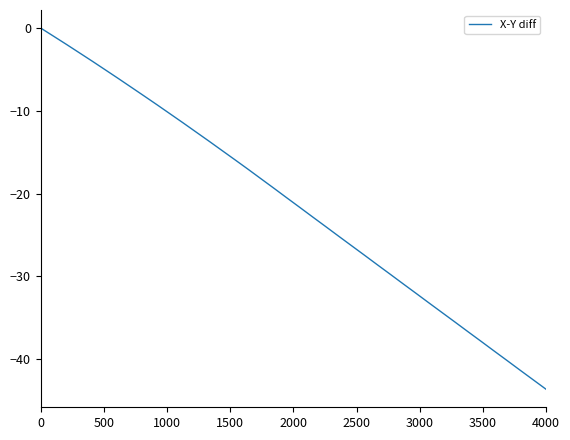

How many lines are shown in the chart?

1